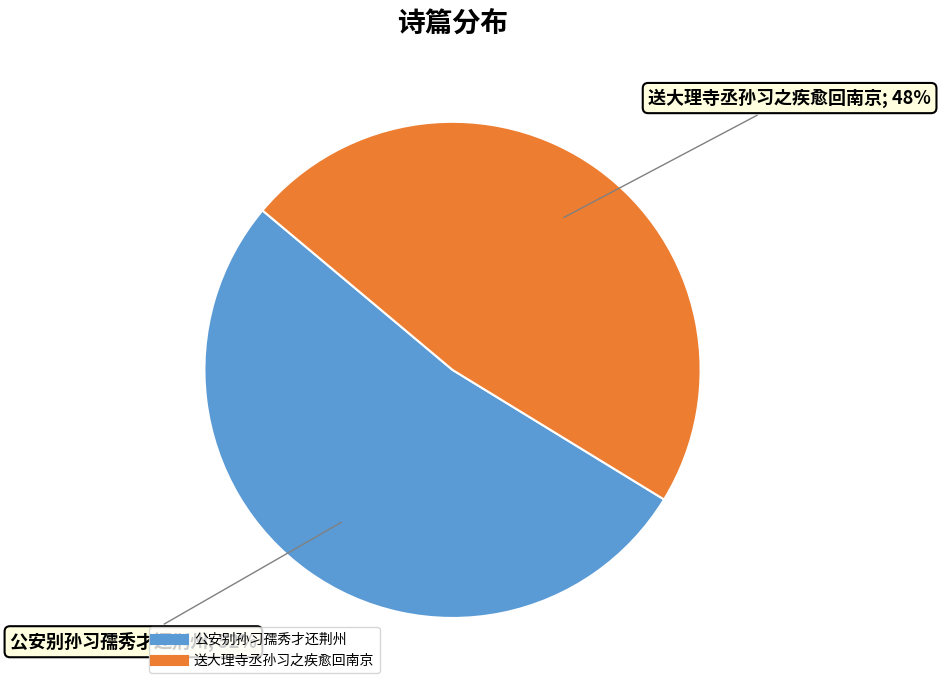

Does 公安别孙习孺秀才还荆州 account for over 50% of the chart?

Yes